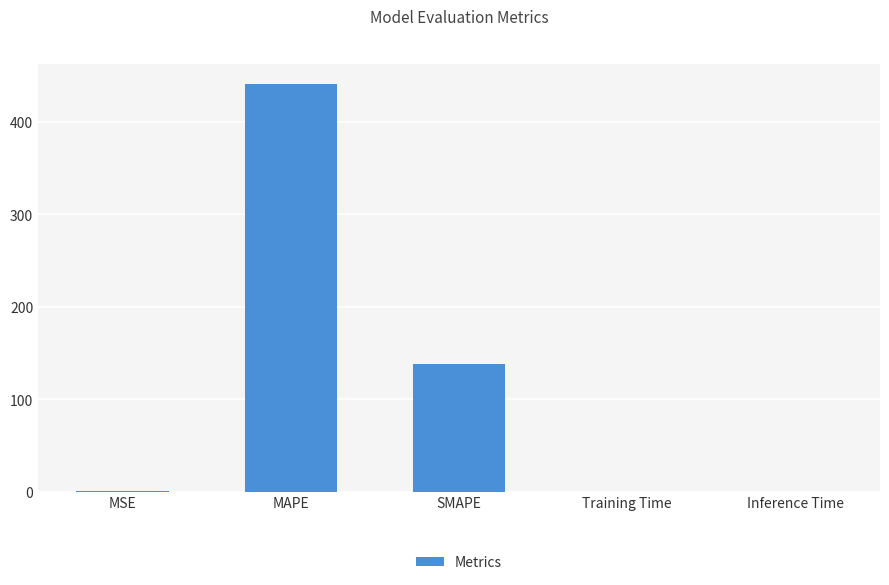

What is the difference between the values at Inference Time and MAPE?

441.0